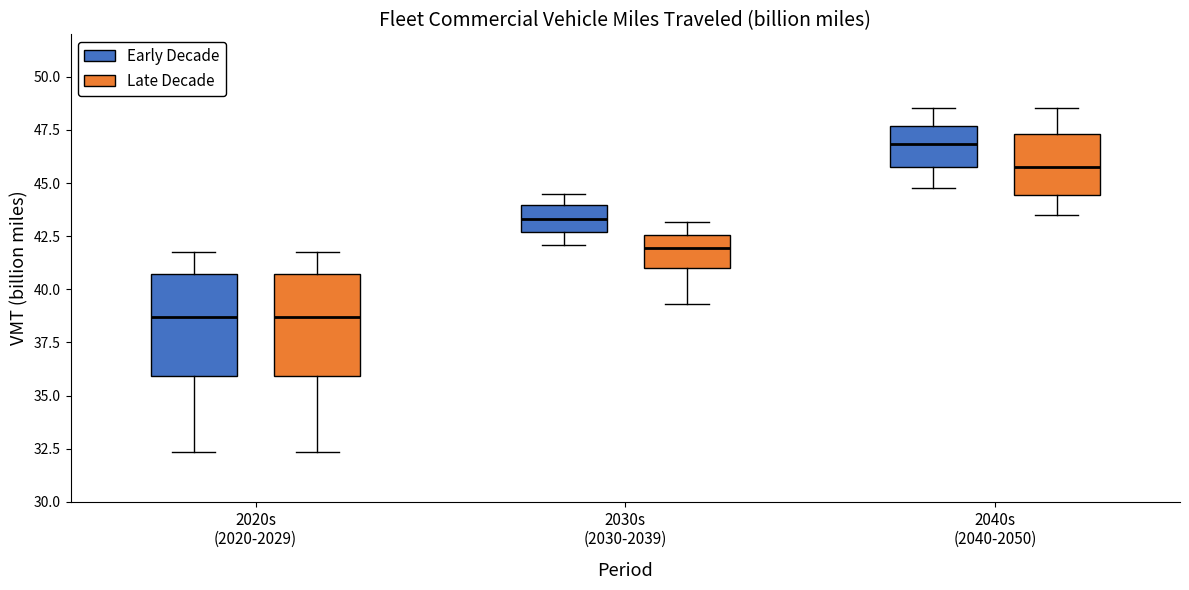

Reading left to right, read every box against the y-axis: the position of its median line, the range the box covers, and the ends of its whiskers. The values are not printed on the chart, so give them approximately, as read against the axis.

2020s (2020-2029) (Early Decade): median 38.5, box 36.0 to 40.5, whiskers 32.5 to 42.0
2020s (2020-2029) (Late Decade): median 38.5, box 36.0 to 40.5, whiskers 32.5 to 42.0
2030s (2030-2039) (Early Decade): median 43.5, box 42.5 to 44.0, whiskers 42.0 to 44.5
2030s (2030-2039) (Late Decade): median 42.0, box 41.0 to 42.5, whiskers 39.5 to 43.0
2040s (2040-2050) (Early Decade): median 47.0, box 45.5 to 47.5, whiskers 45.0 to 48.5
2040s (2040-2050) (Late Decade): median 45.5, box 44.5 to 47.5, whiskers 43.5 to 48.5